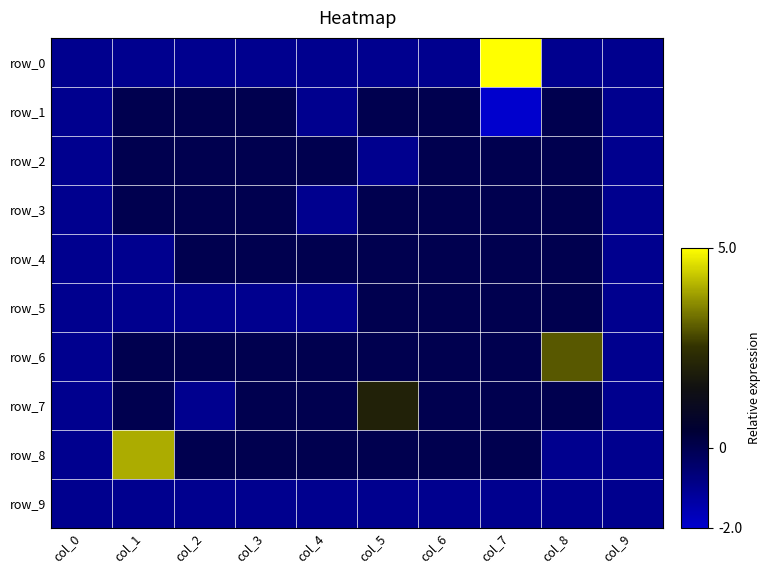

At which category is the sum across all series the highest?

col_7